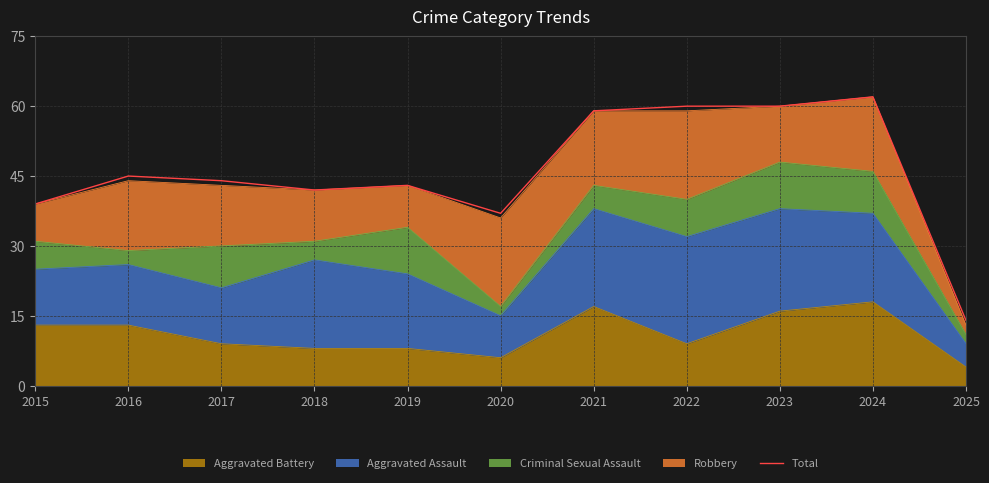

Reading left to right, what are all the values shown in this chart?

2015=39	2016=45	2017=44	2018=42	2019=43	2020=37	2021=59	2022=60	2023=60	2024=62	2025=14